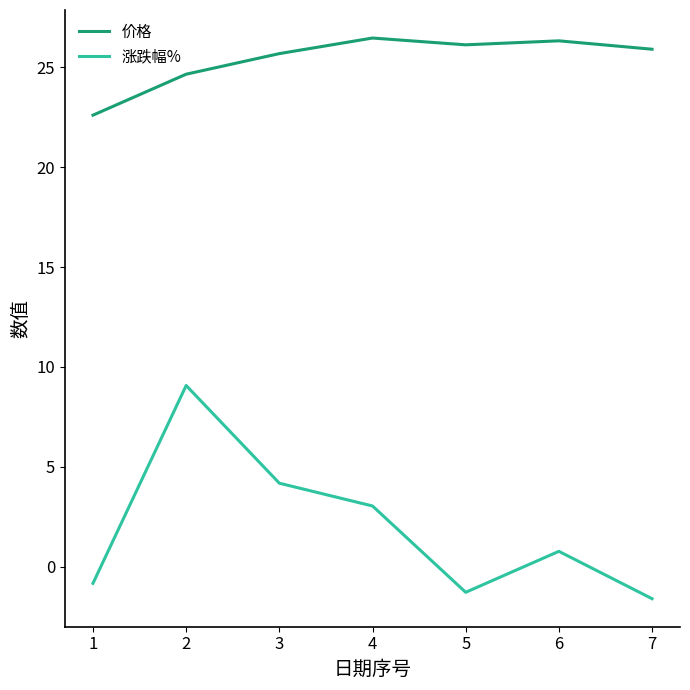

What value does the 涨跌幅% series have at 7?

-1.6